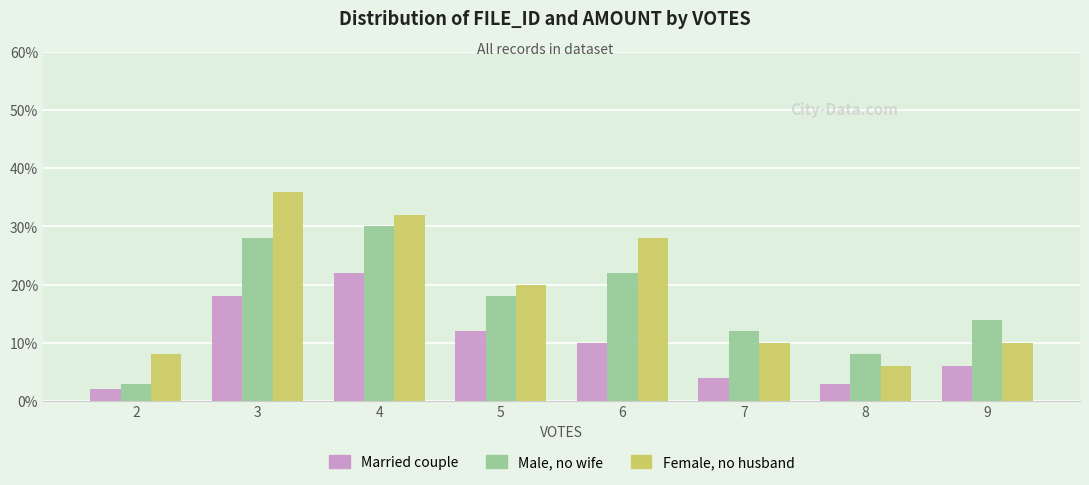

The Male, no wife series shows 14 at 9. True or false?

True